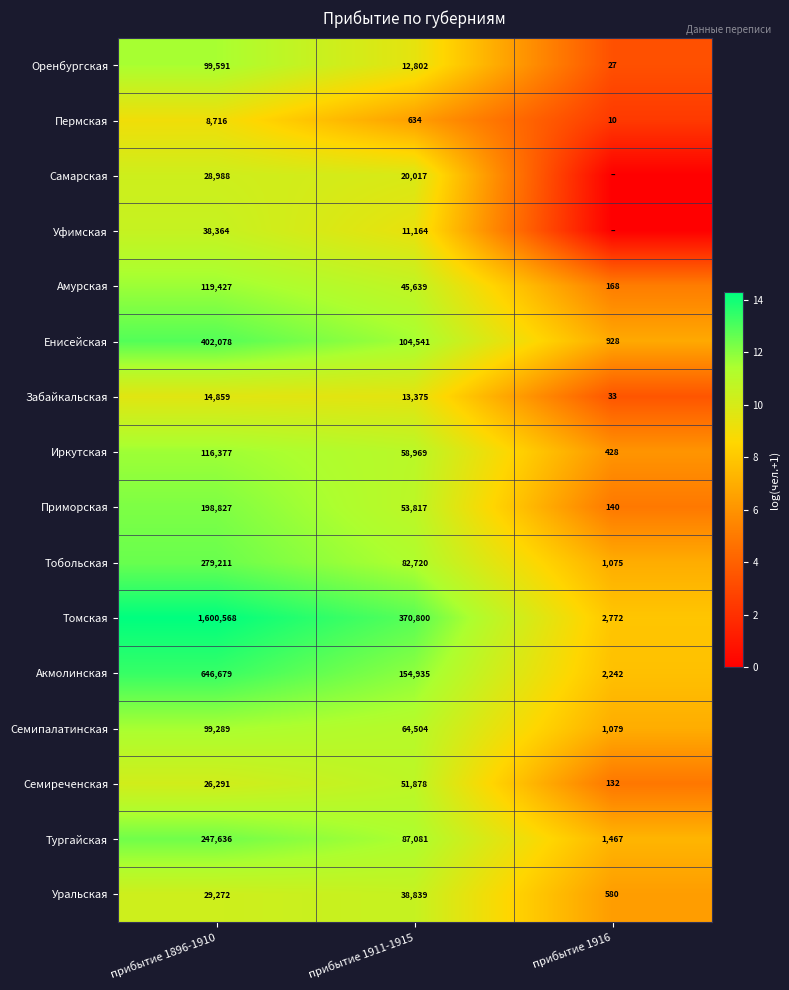

What is the greatest value displayed?

14.3